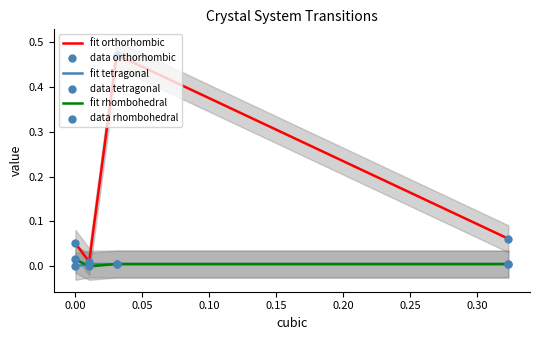

What are all the series names shown in the legend?

fit orthorhombic, fit tetragonal, fit rhombohedral, data orthorhombic, data tetragonal, data rhombohedral